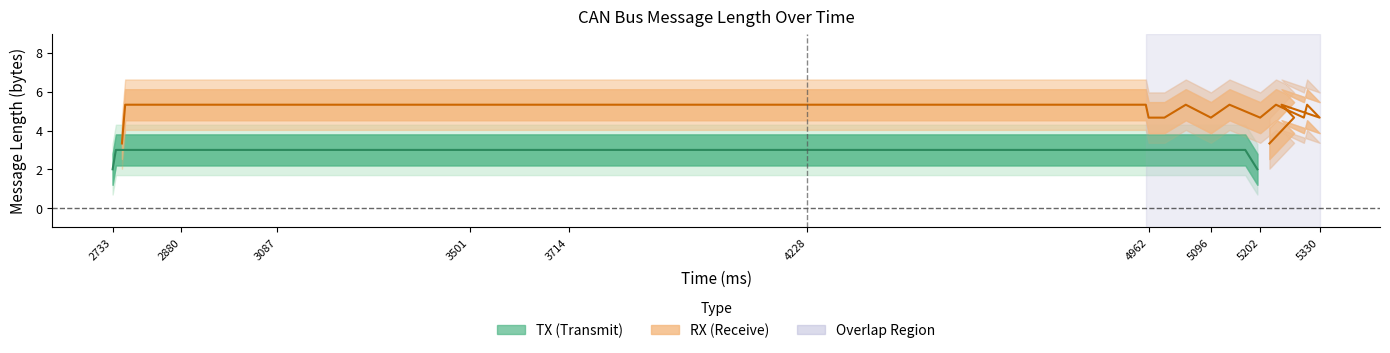

In RX (Receive), how many points are higher than both neighbors (excluding endpoints)?

5